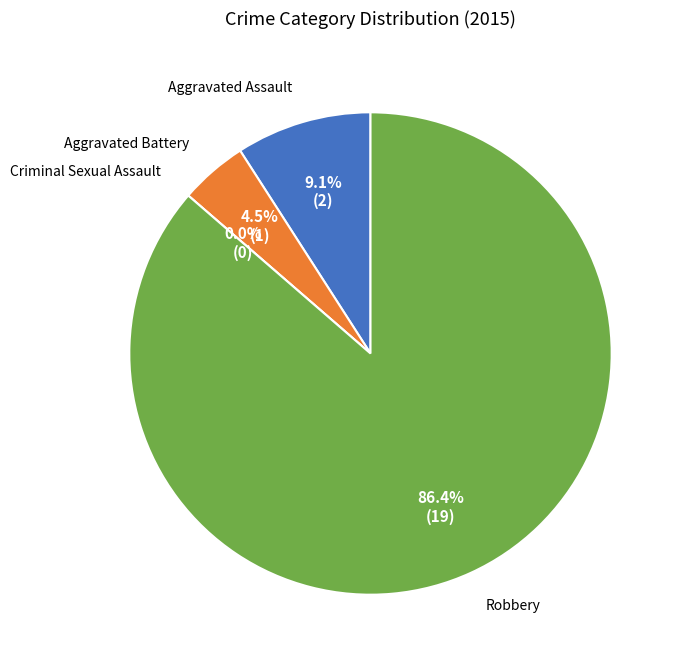

How many segments does this pie chart have?

4